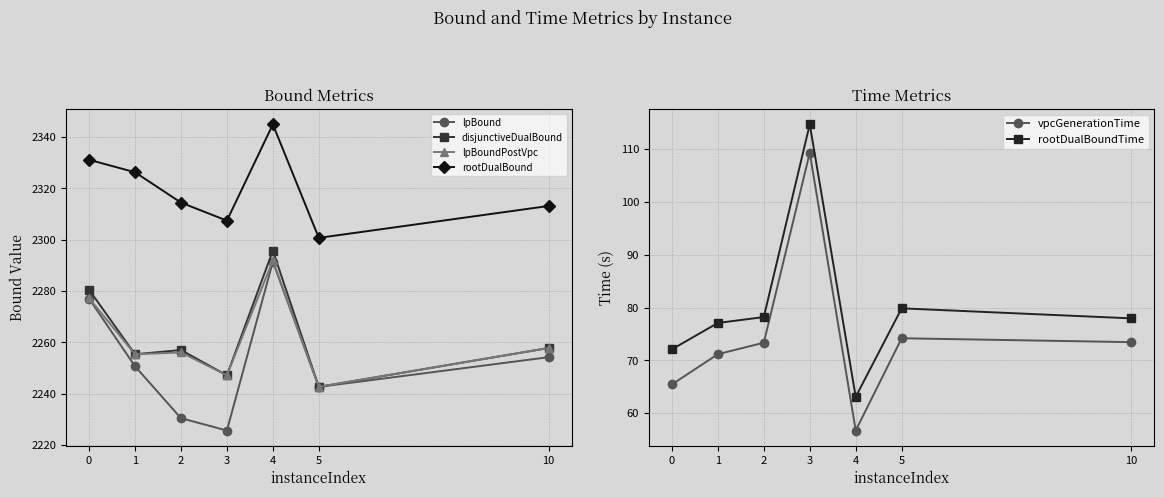

Which category has the lowest value across all series?

4